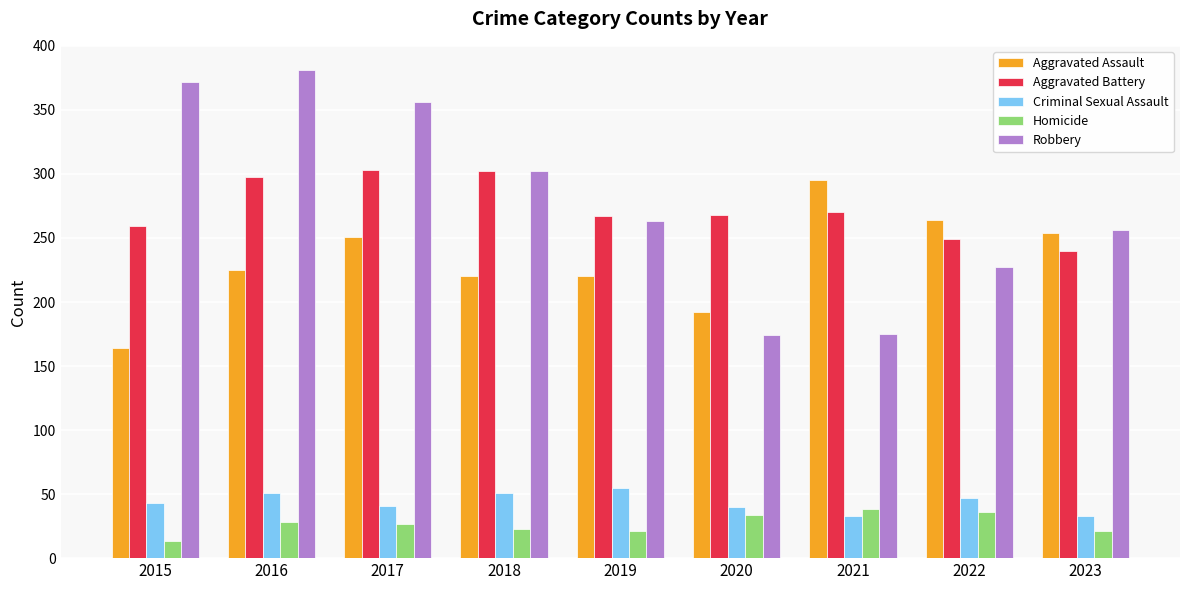

The Aggravated Assault series shows 203 at 2021. True or false?

False